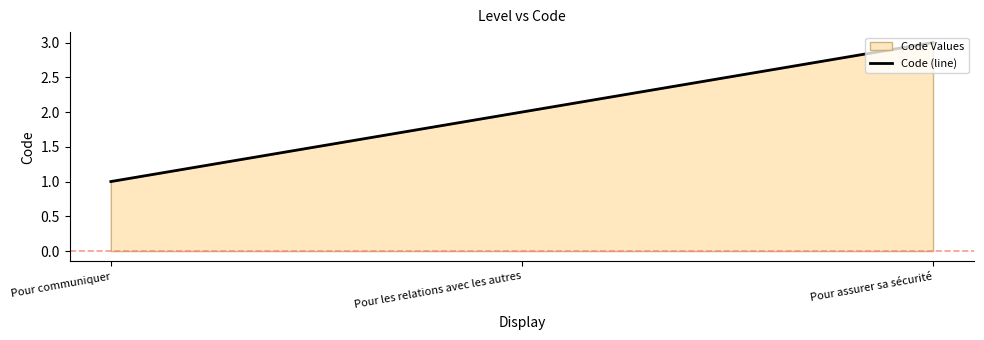

List the labels in order of value, smallest first.

Pour communiquer, Pour les relations avec les autres, Pour assurer sa sécurité